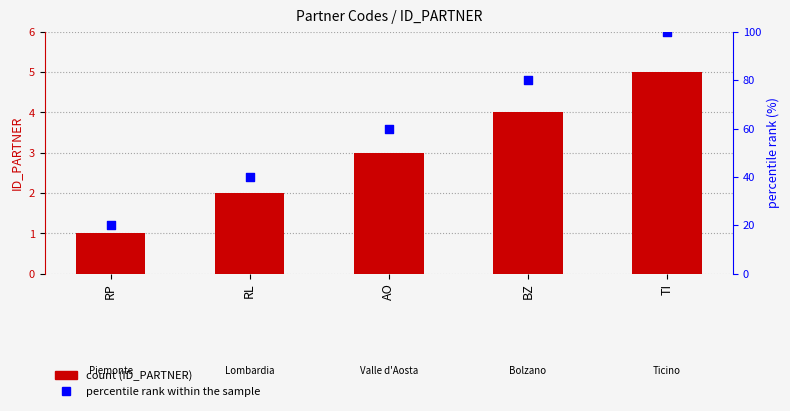

What is the total value across all series at TI?

105